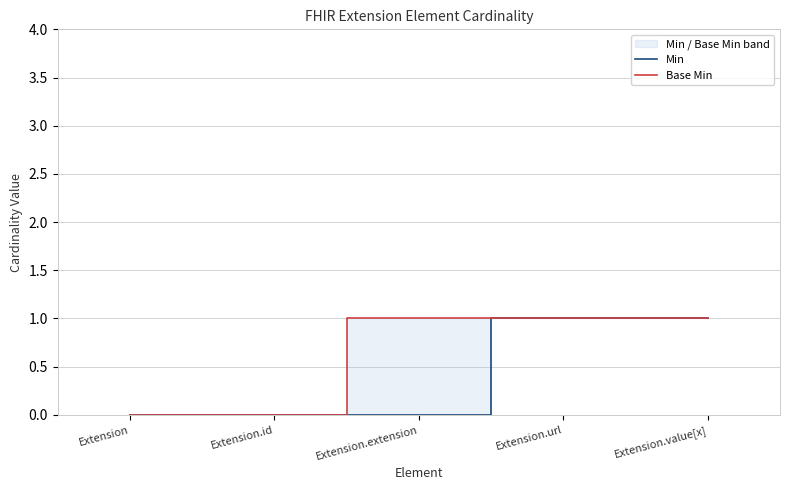

Is it true that Base Min equals 0 at Extension.url?

False